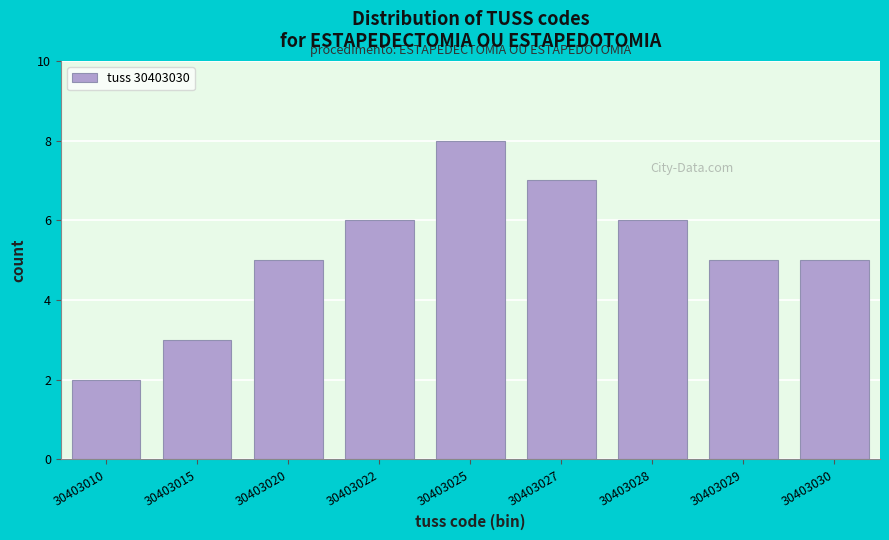

Reading left to right, what are all the values shown in this chart?

30403010=2	30403015=3	30403020=5	30403022=6	30403025=8	30403027=7	30403028=6	30403029=5	30403030=5